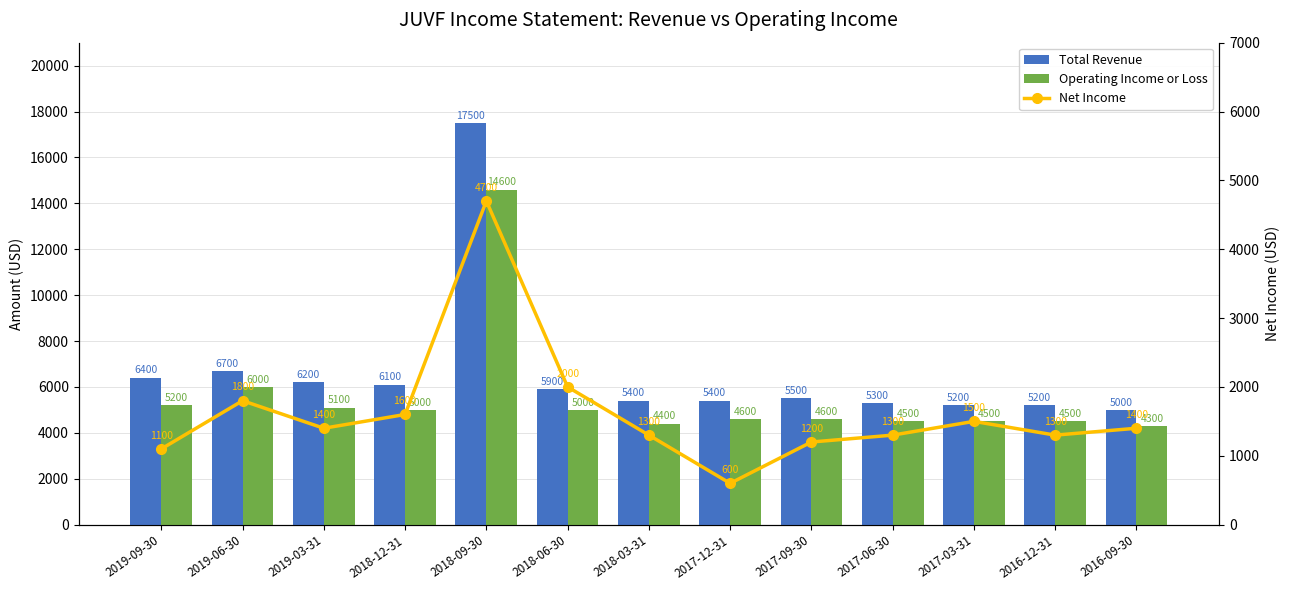

Which series has the largest total across all categories?

Total Revenue